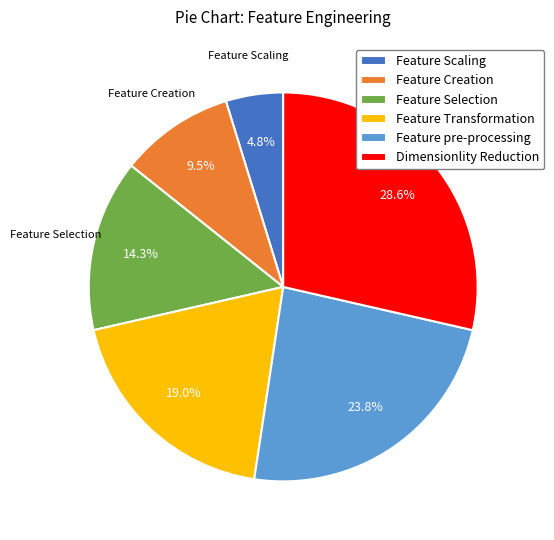

Rank the categories by value from lowest to highest.

Feature Scaling, Feature Creation, Feature Selection, Feature Transformation, Feature pre-processing, Dimensionlity Reduction